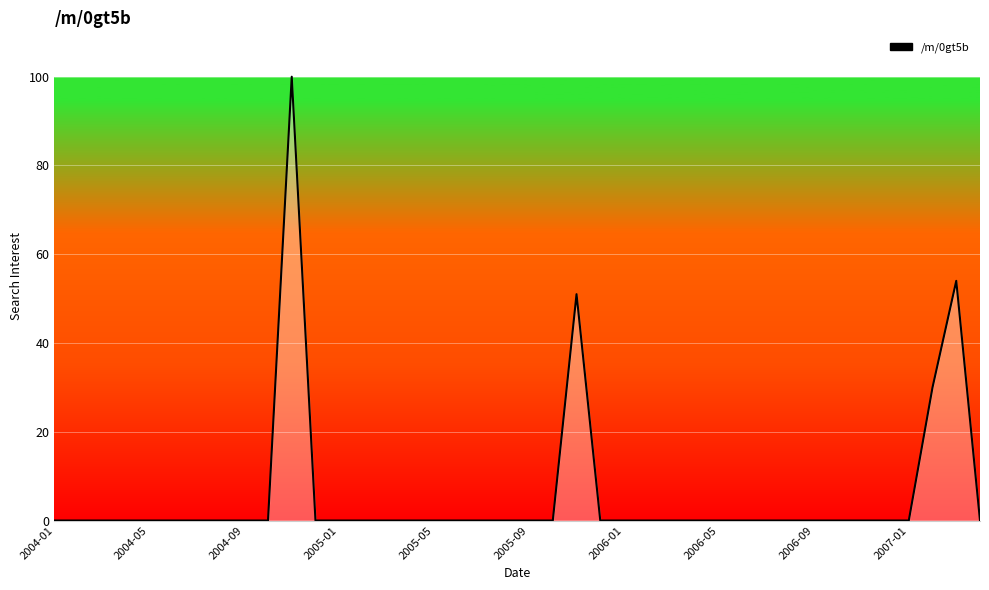

What is the difference between the second highest and minimum values?

54